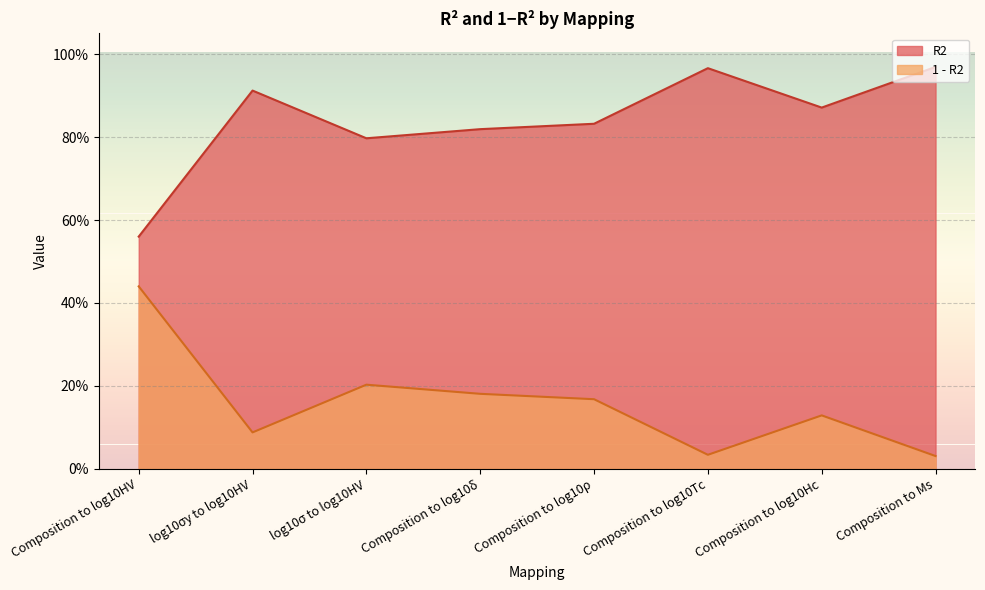

What are all the series names shown in the legend?

R2, 1 - R2